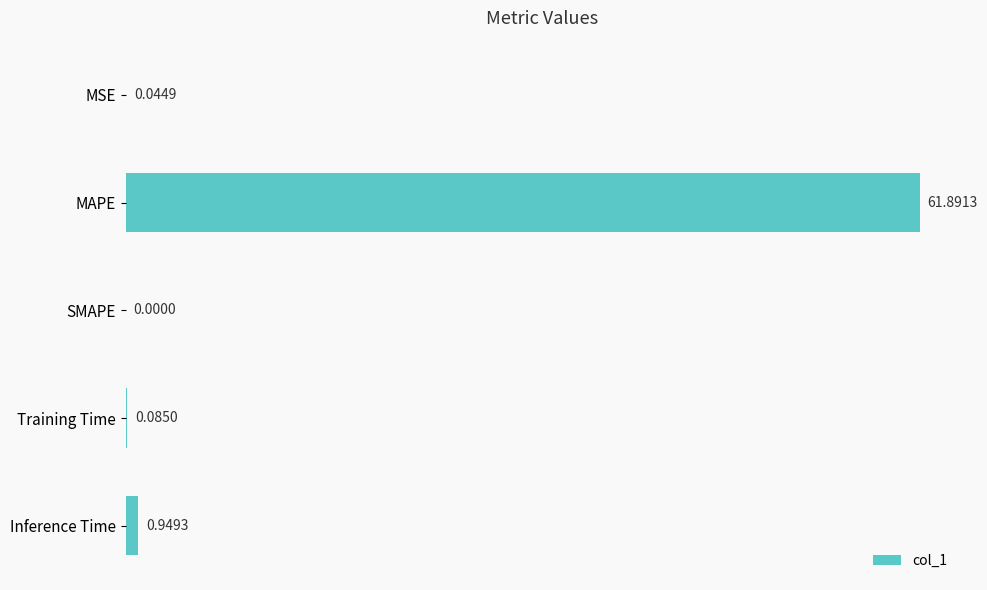

Which has a higher value, Inference Time or MAPE?

MAPE